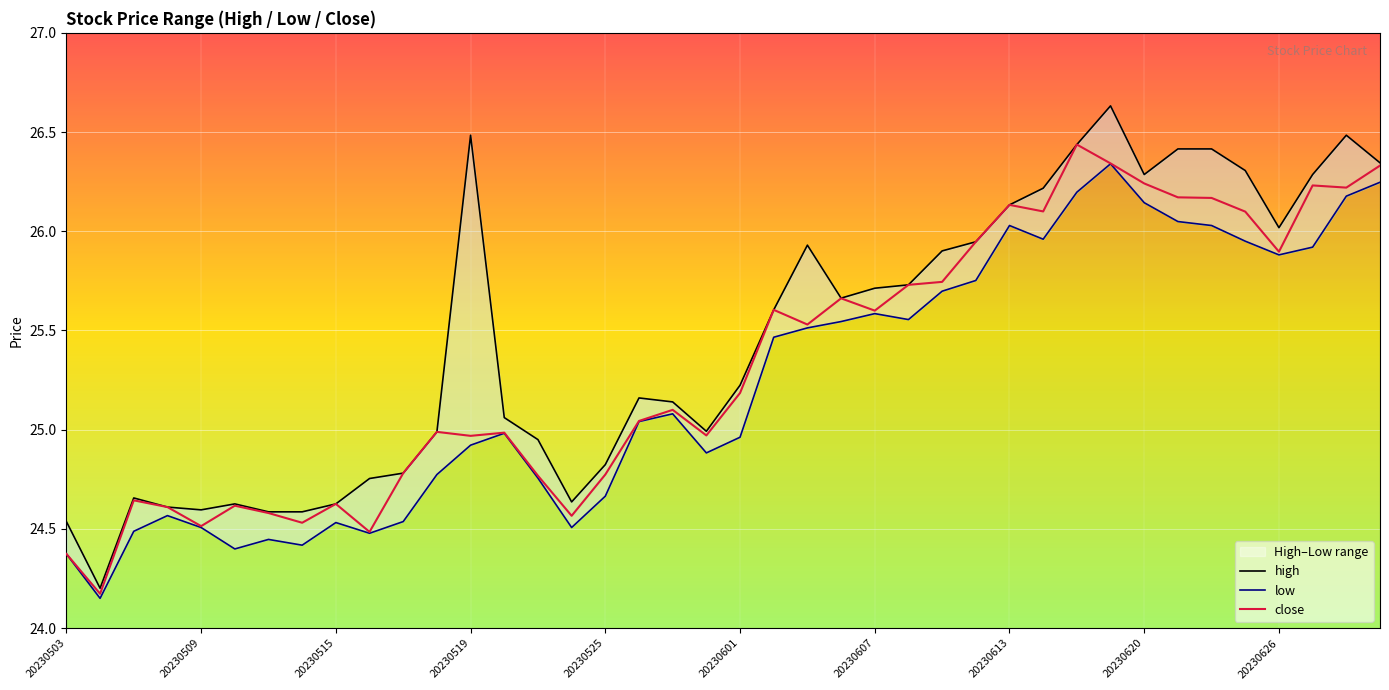

How many categories are shown in the chart?

40